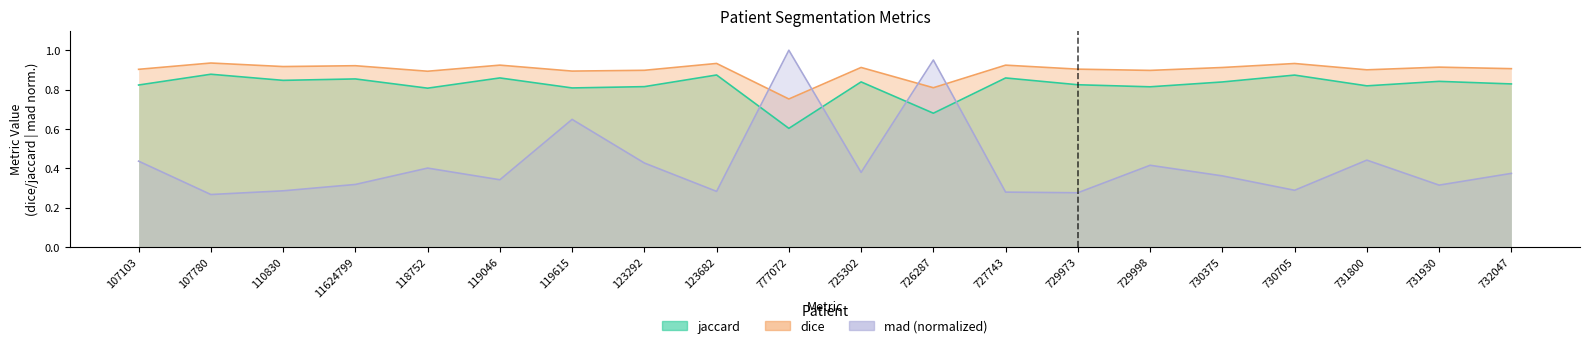

Rank the series by their maximum value, from highest to lowest.

mad, dice, jaccard